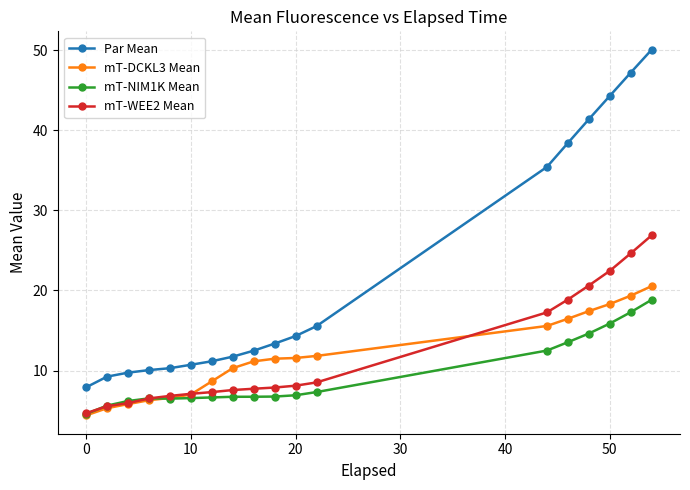

What is the difference between the maximum and second lowest values in the Par Mean series?

40.8